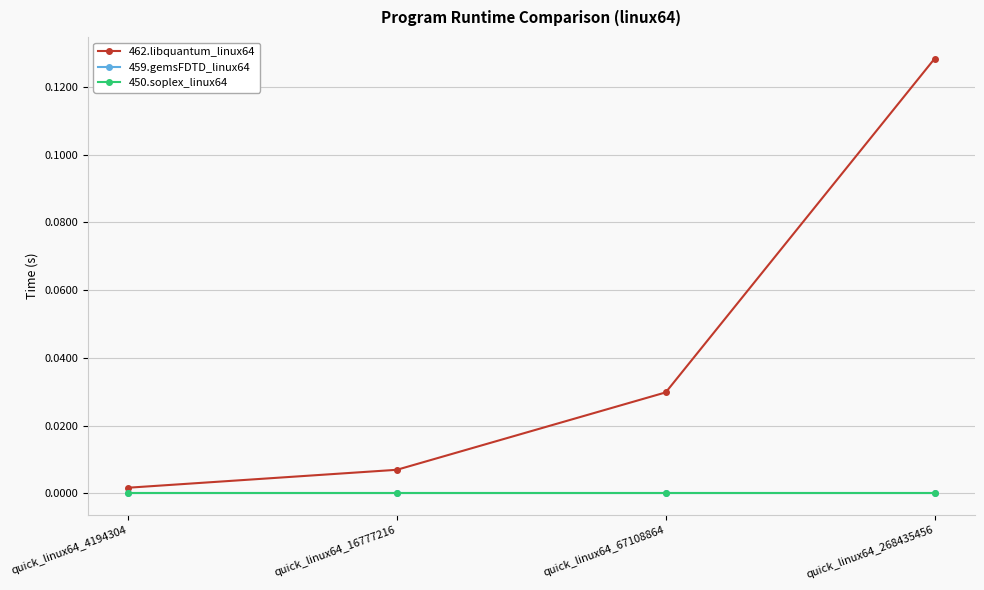

Does the chart have visible grid lines?

Yes